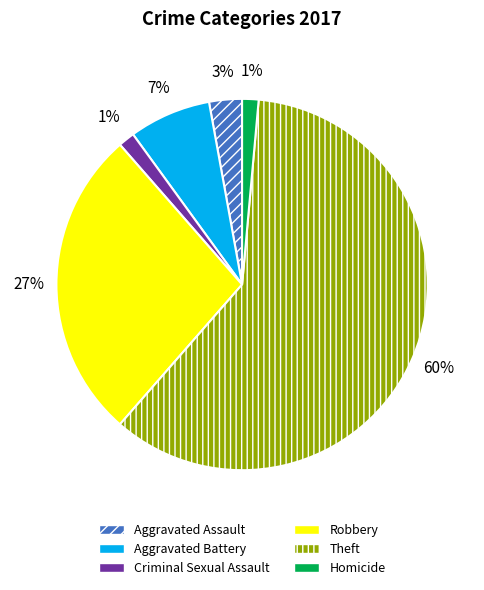

To the nearest percent, what is the average slice percentage?

17%